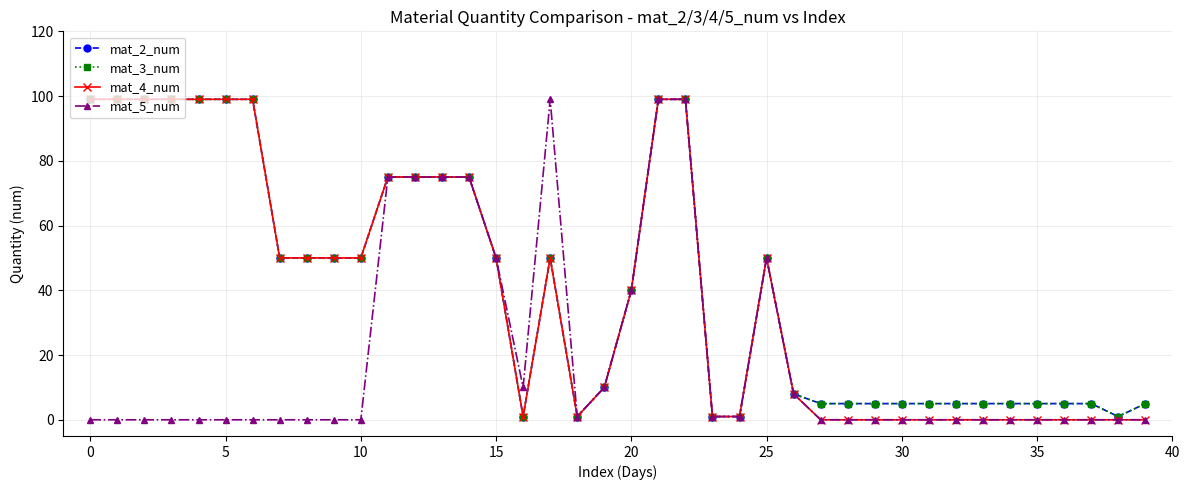

Does the chart have visible grid lines?

Yes